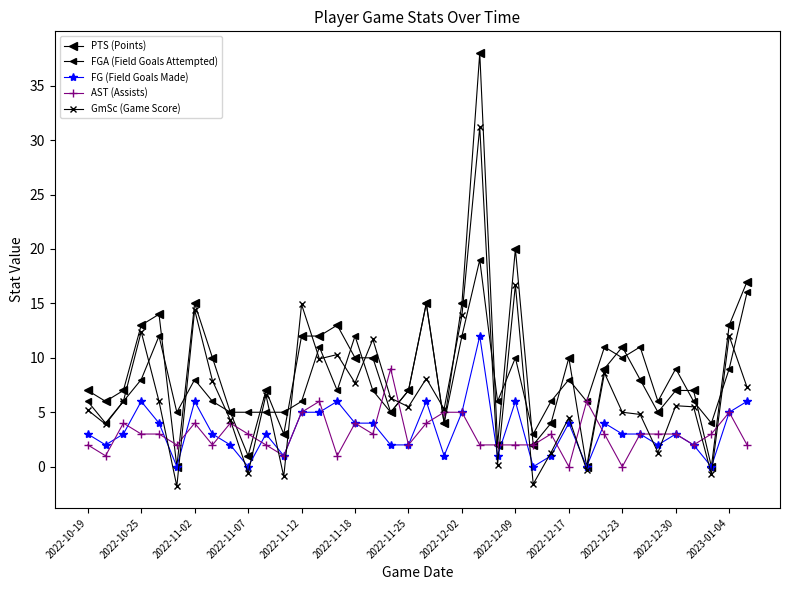

Is this an area chart (filled region under the line)?

No